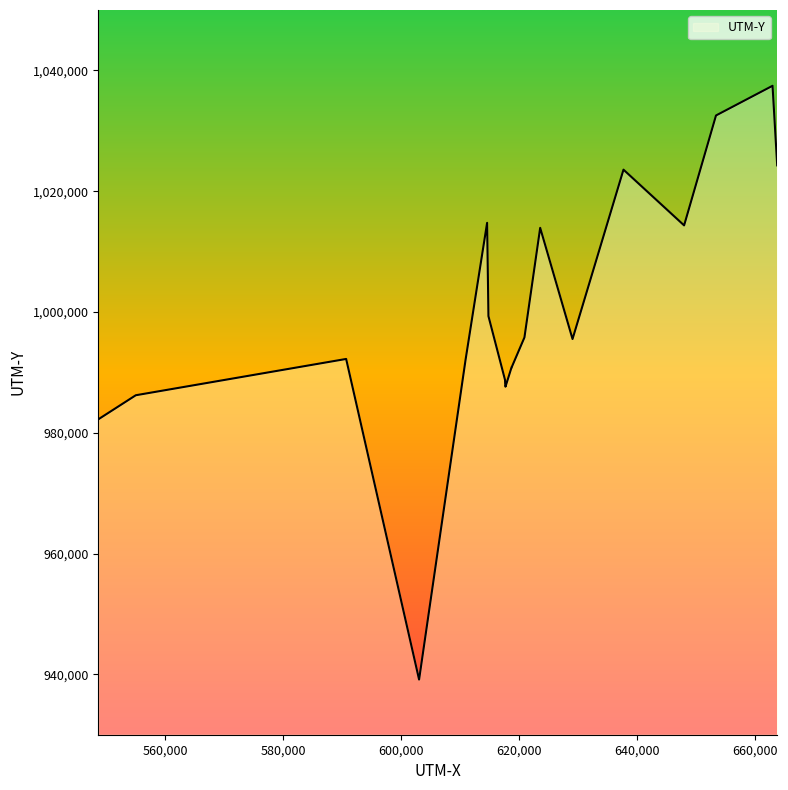

What is the smallest value displayed?

939130